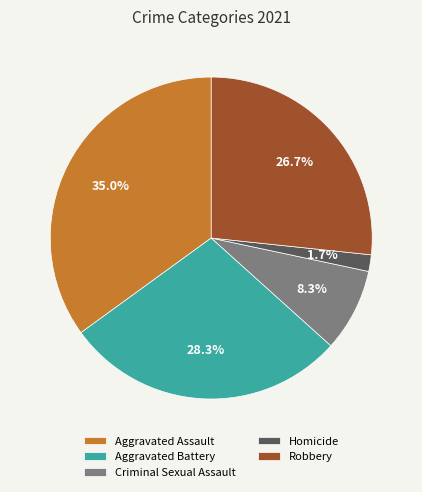

How many segments does this pie chart have?

5